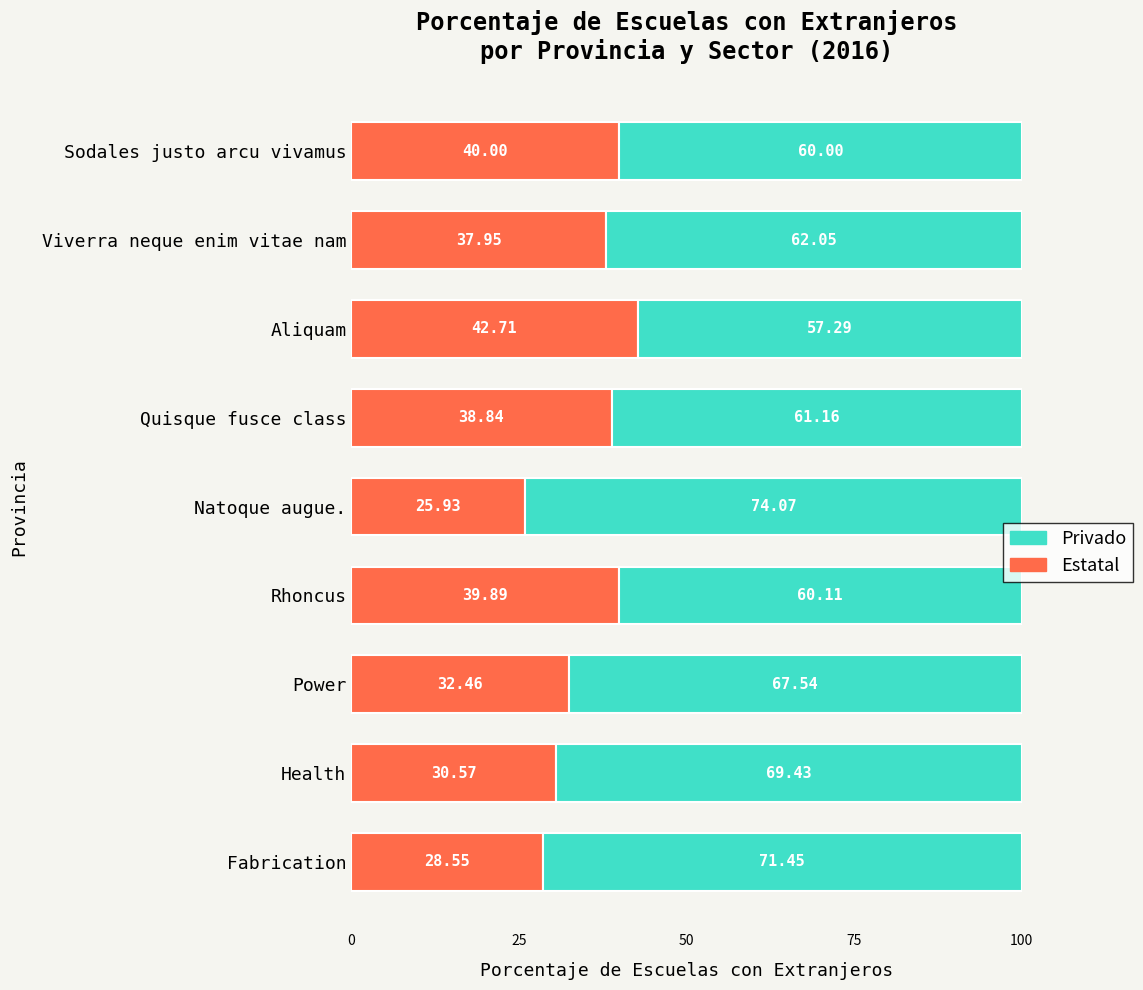

Where is Estatal nearest to the value 34?

Power